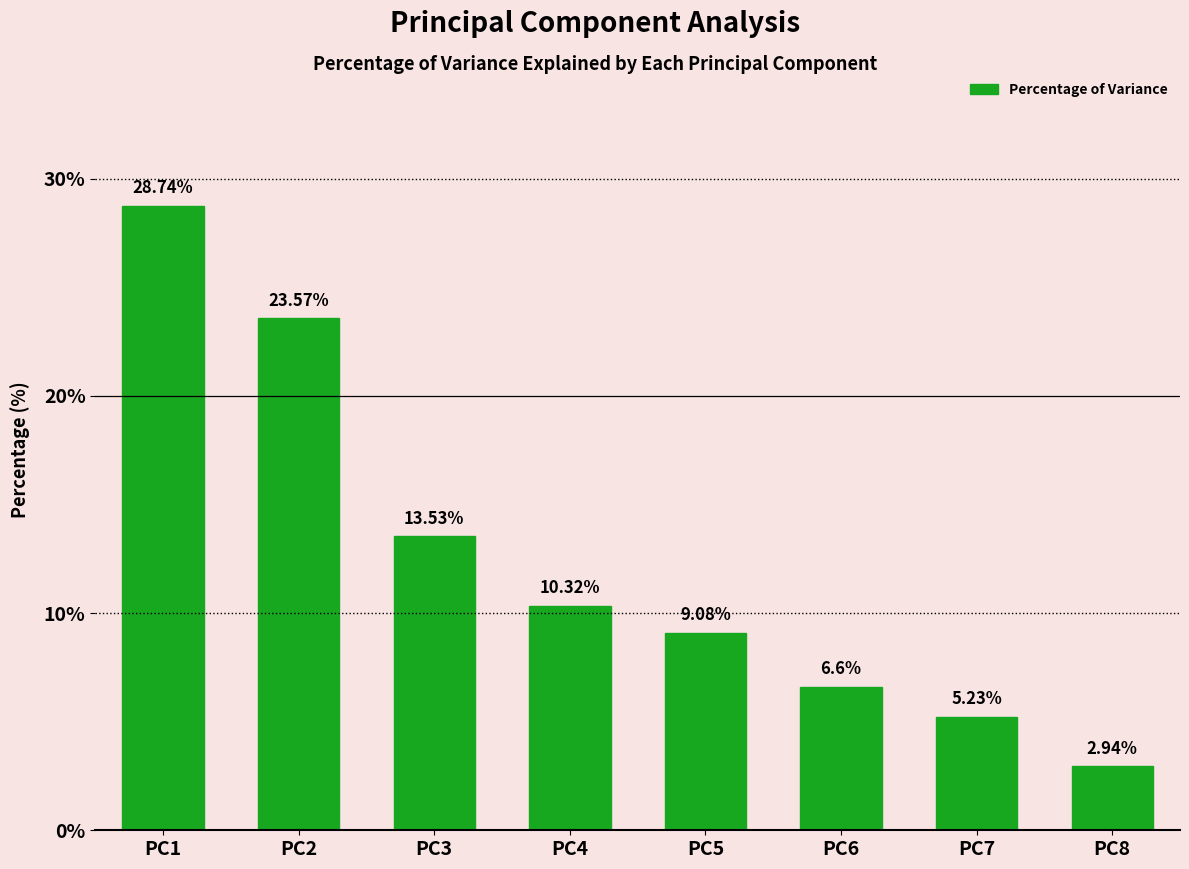

List the labels in order of value, largest first.

PC1, PC2, PC3, PC4, PC5, PC6, PC7, PC8